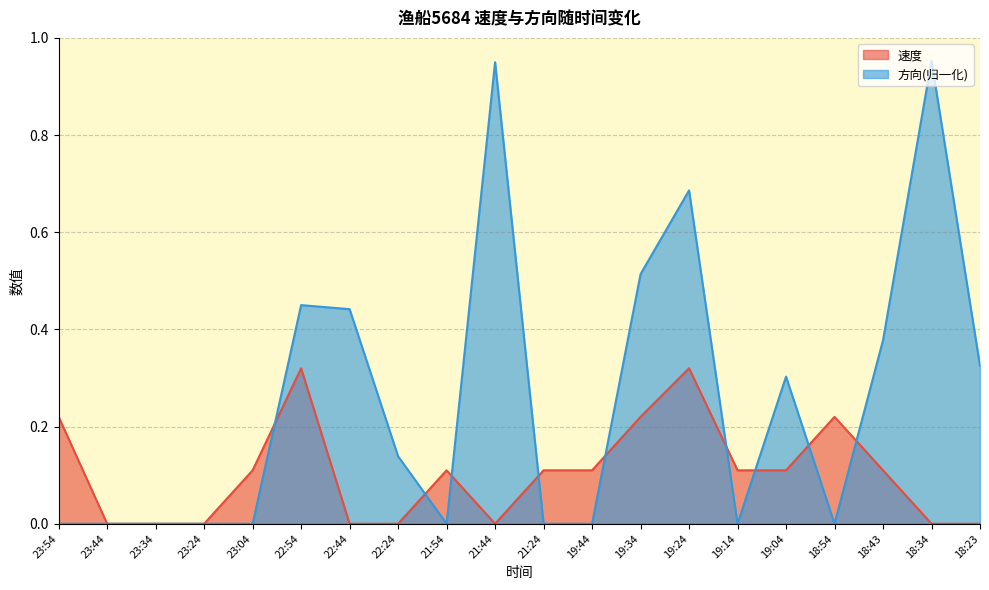

Which series changed the most between 21:44 and 19:24?

速度